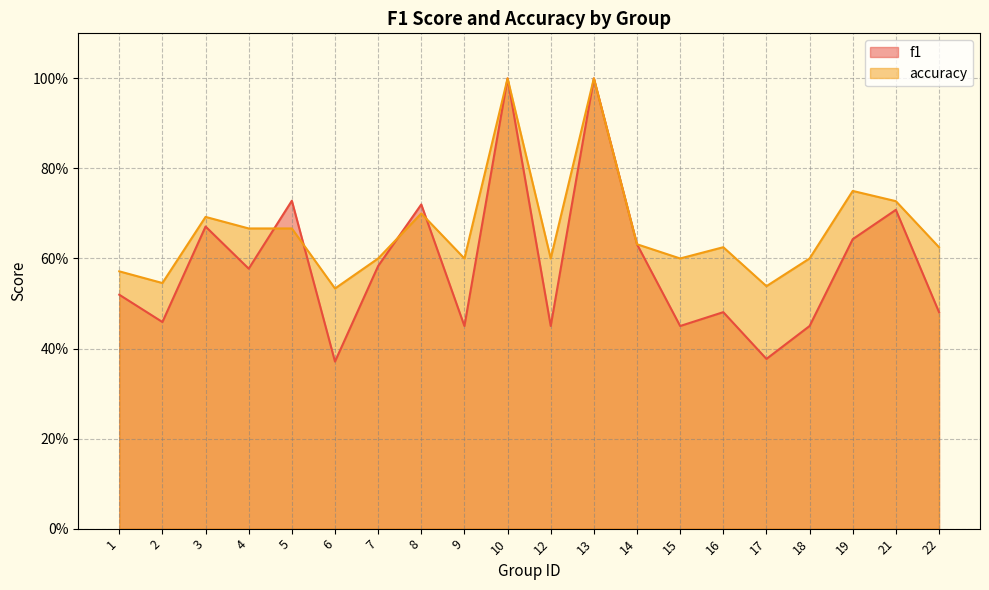

Count the f1 values in the range 0 to 1.

20